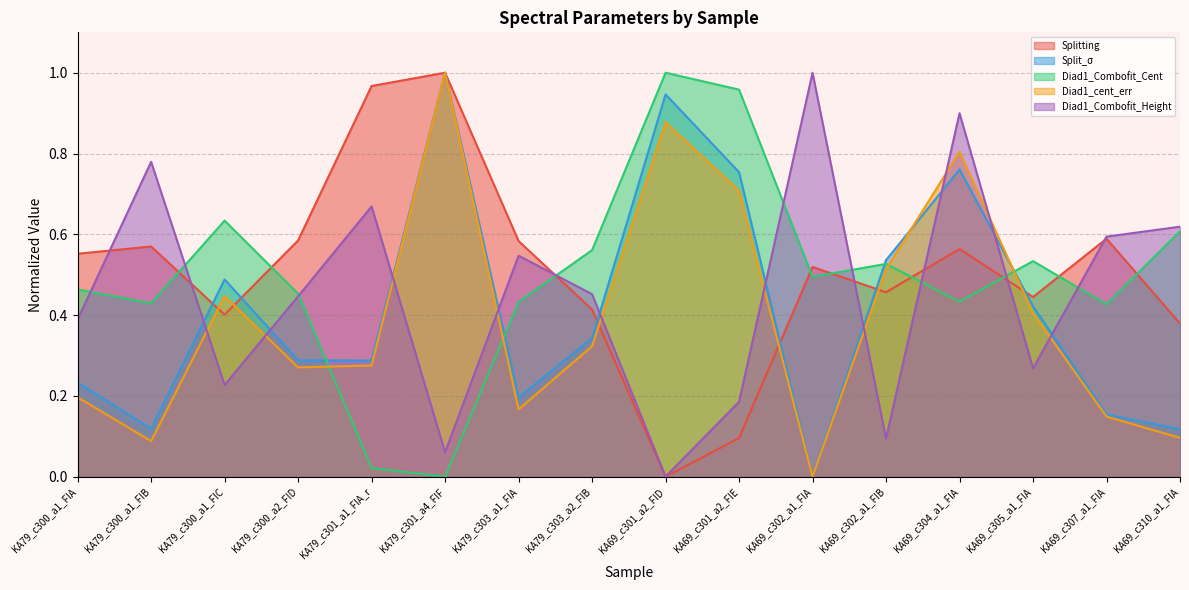

At which category does Diad1_cent_err reach its first local valley?

KA79_c300_a1_FIB